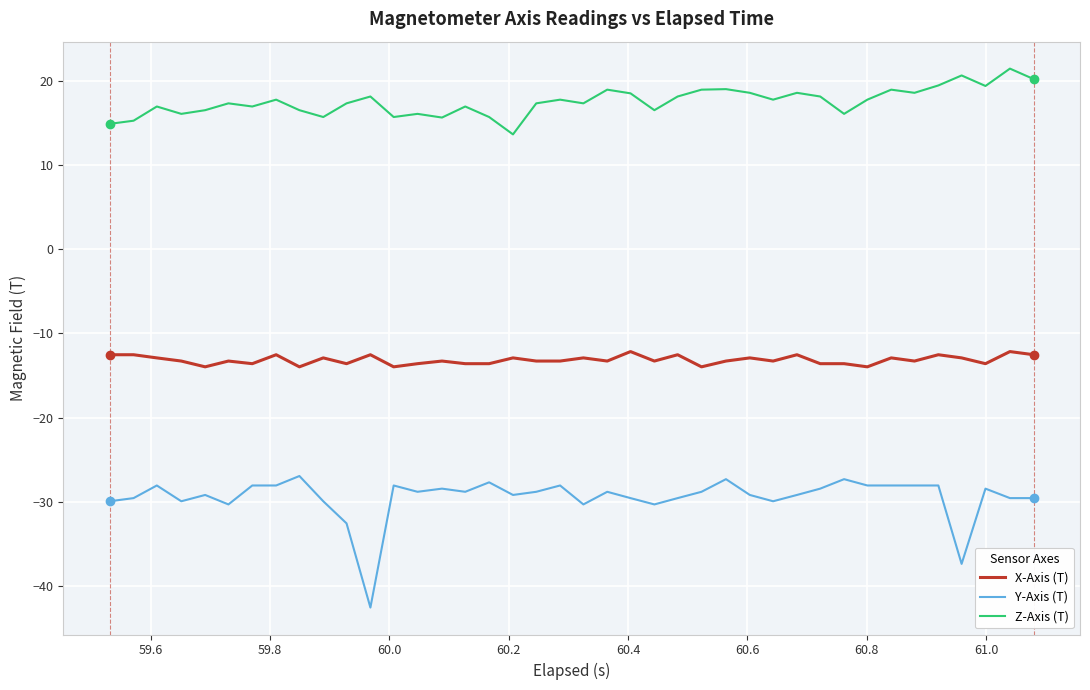

True or false: X-Axis (T) and Z-Axis (T) cross at least once.

False